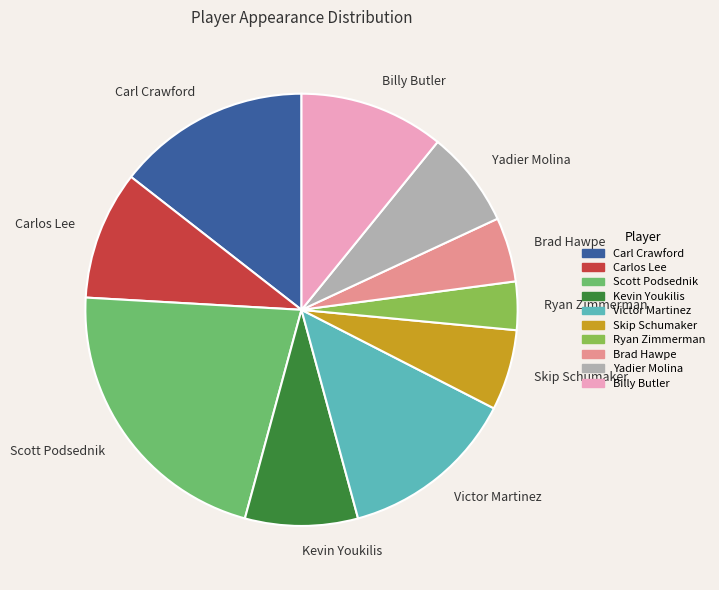

Count the number of slices in the pie.

10